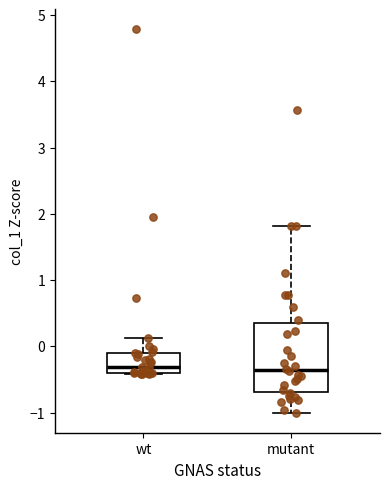

Reading left to right, transcribe this box plot: for each box, give where its median line is, the range the box spans, and where its two whiskers end, as read against the y-axis. The values are not printed on the chart, so give them approximately, as read against the axis.

wt: median -0.3, box -0.4 to -0.1, whiskers -0.4 to 0.1
mutant: median -0.4, box -0.7 to 0.4, whiskers -1.0 to 1.8